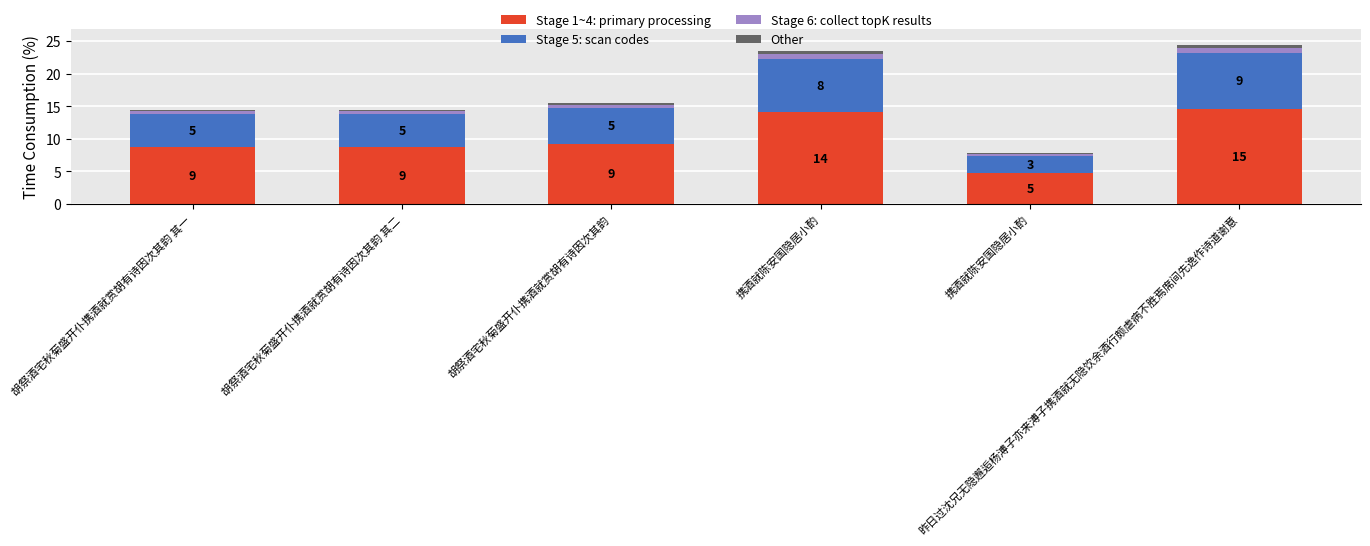

What is the total value across all series at 携酒就陈安国隐居小酌?

23.4